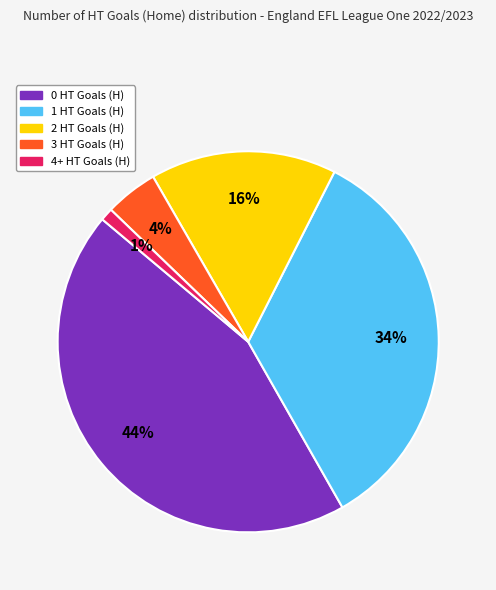

Rank the categories by value from lowest to highest.

4+ HT Goals (H), 3 HT Goals (H), 2 HT Goals (H), 1 HT Goals (H), 0 HT Goals (H)